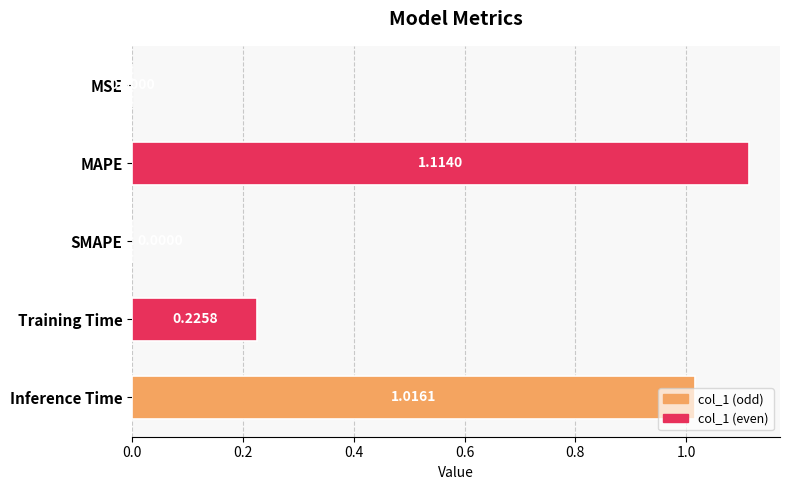

Which has a higher value, MAPE or Inference Time?

MAPE